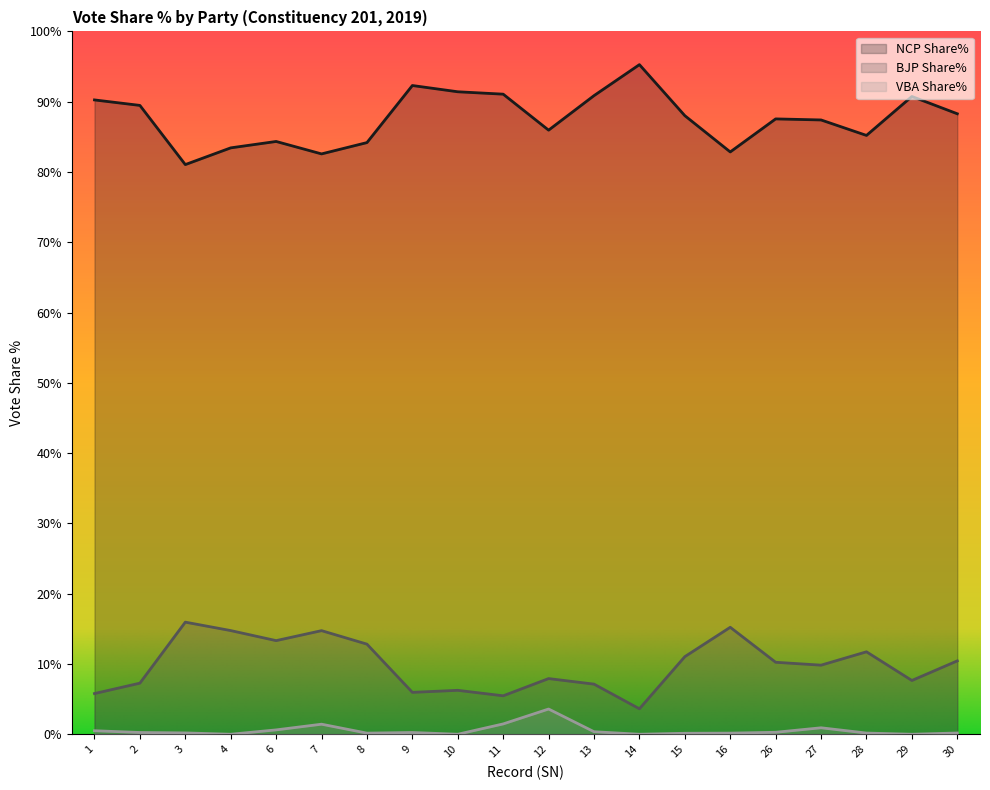

How many lines are shown in the chart?

3